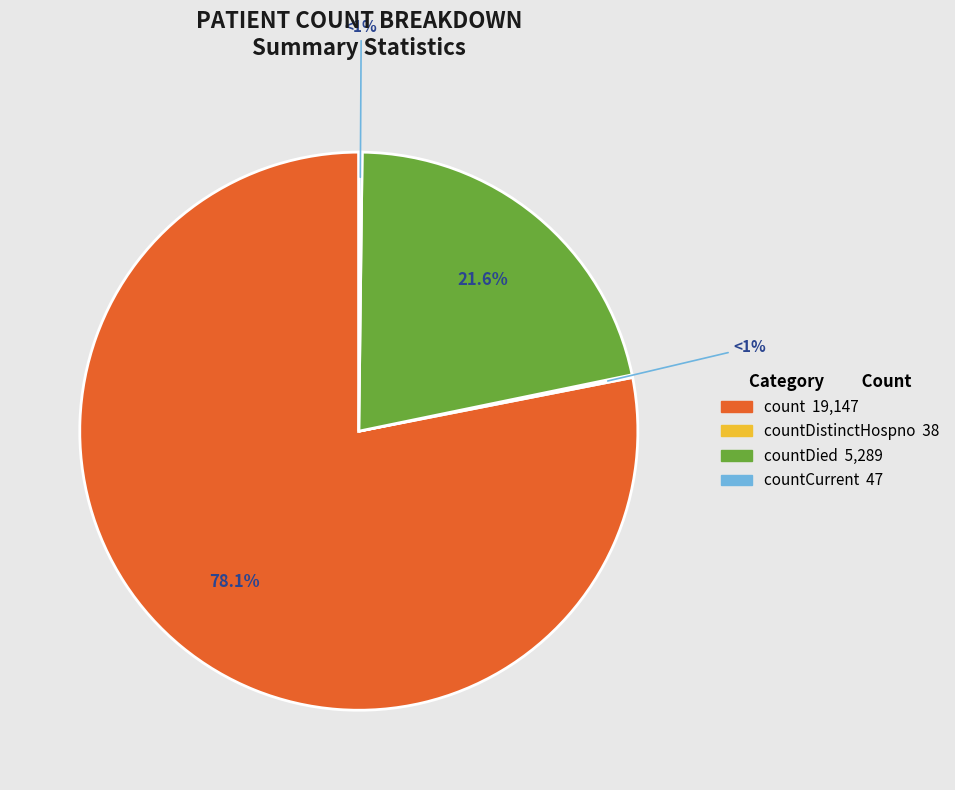

To the nearest percent, what portion does countDied represent?

22%